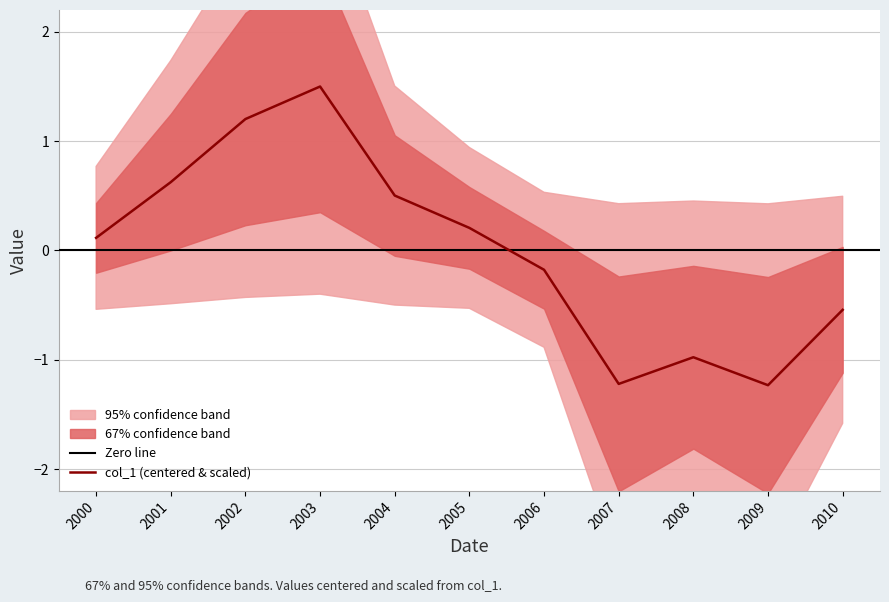

At which label does col_1 (centered & scaled) first exceed 0?

2000